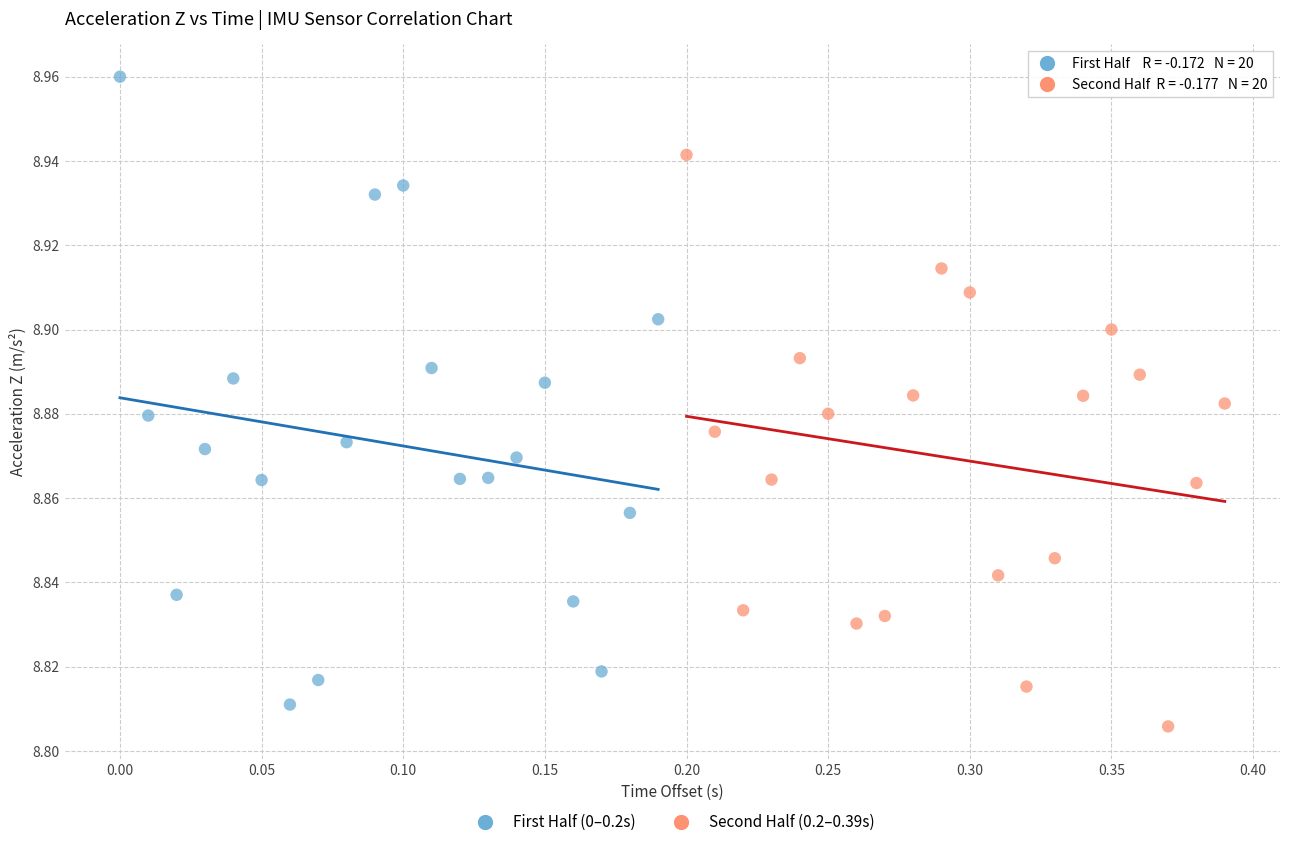

What are all the series names shown in the legend?

First Half (0–0.2s), Second Half (0.2–0.39s)